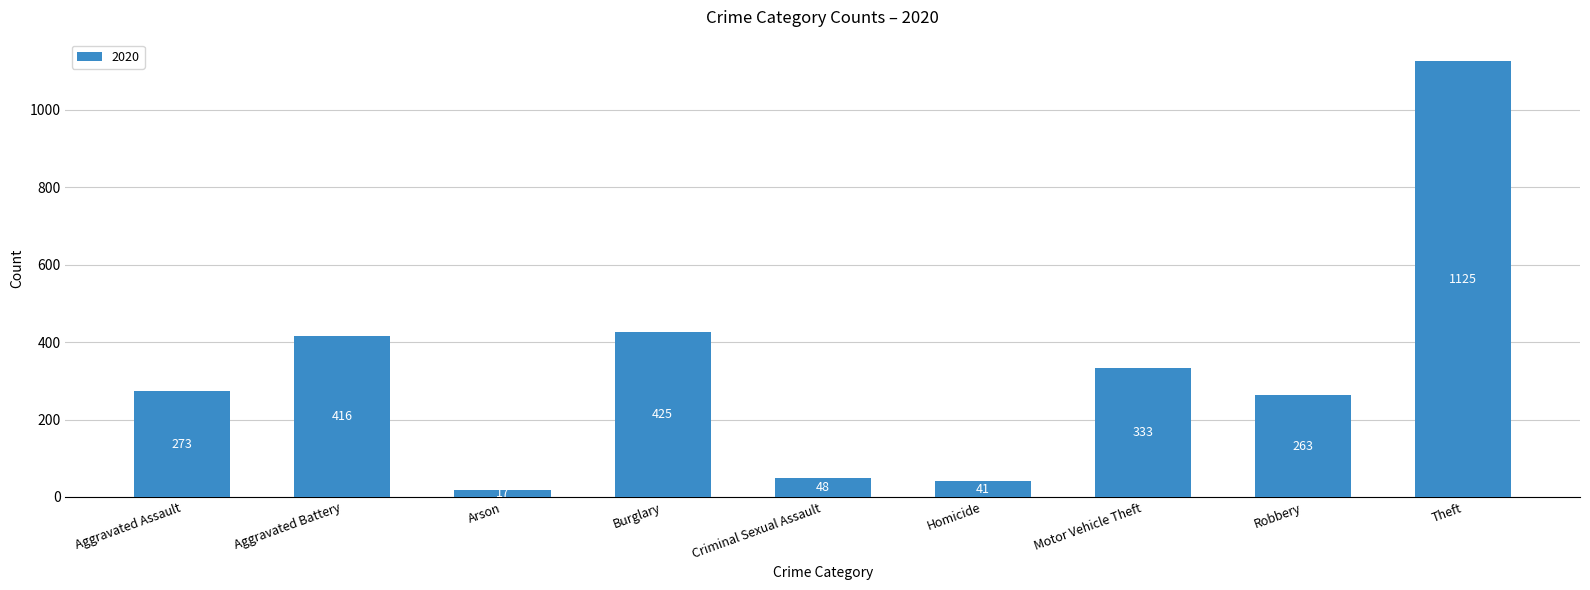

How many categories are shown in the chart?

9